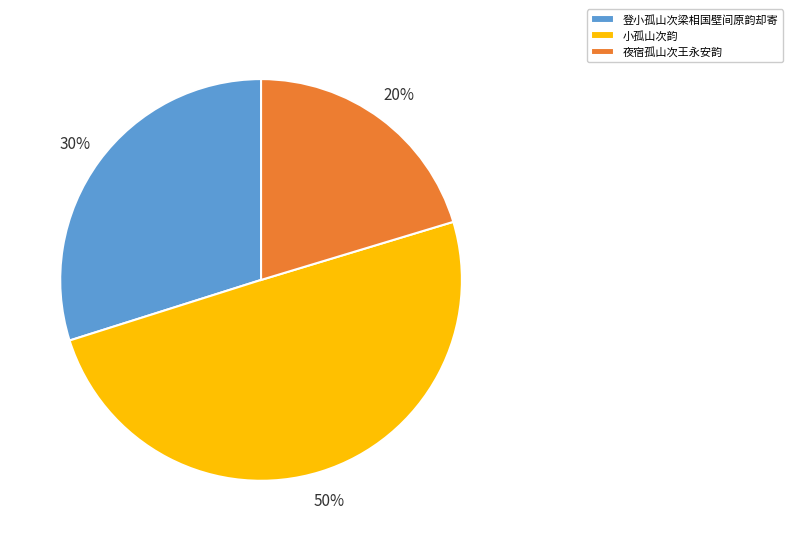

Is it true that 夜宿孤山次王永安韵 is 20% of the pie?

True